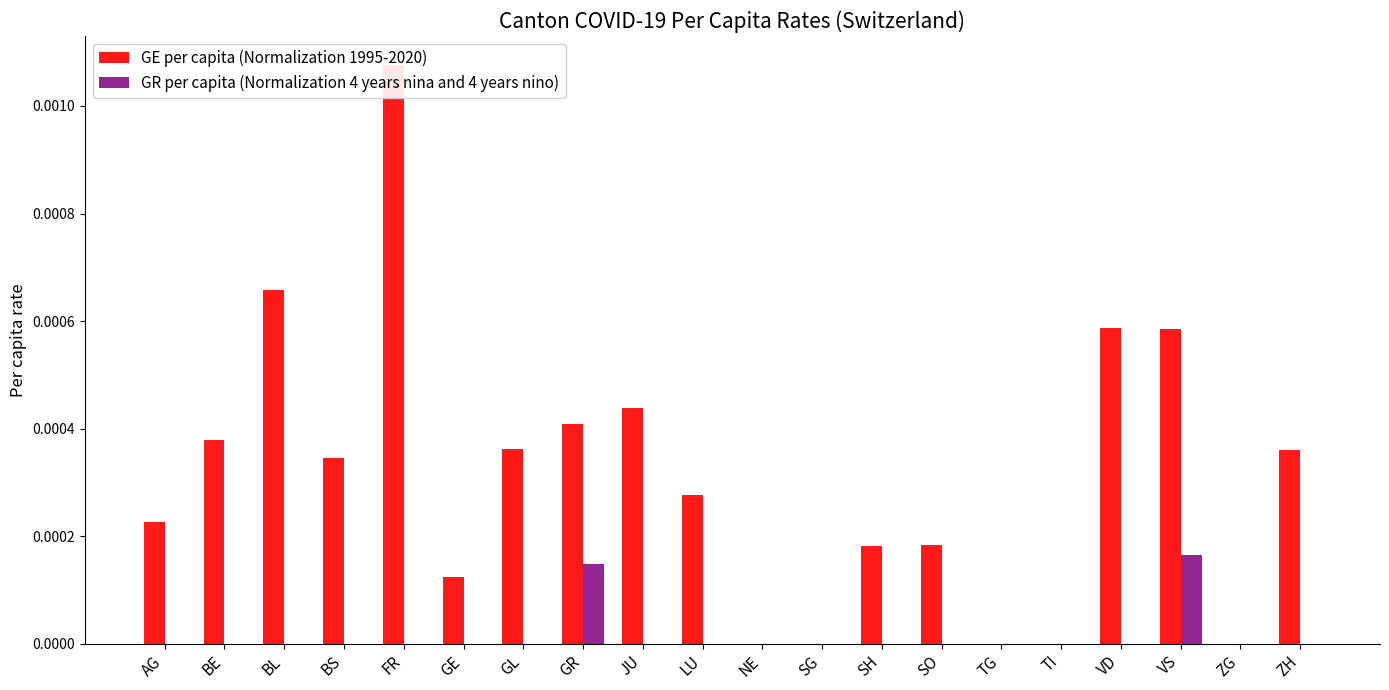

True or false: GE per capita (Normalization 1995-2020) has a value of 0.0 at ZG.

True